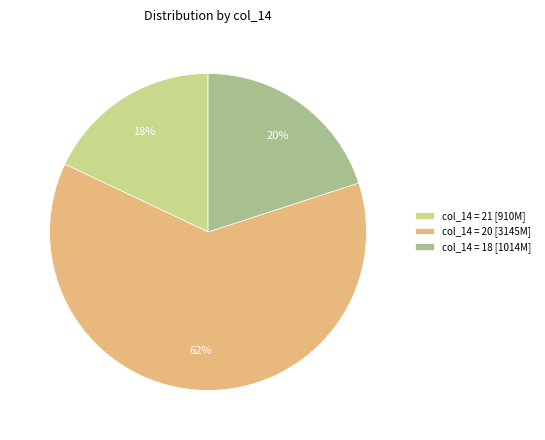

Which slice is the largest?

col_14 = 20 [3145M]